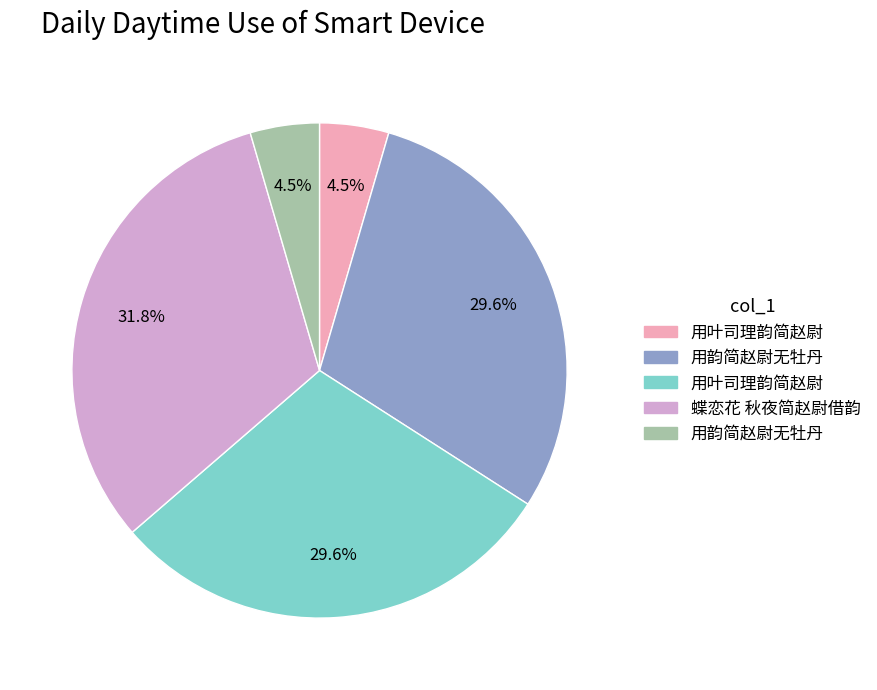

Count the number of slices in the pie.

5